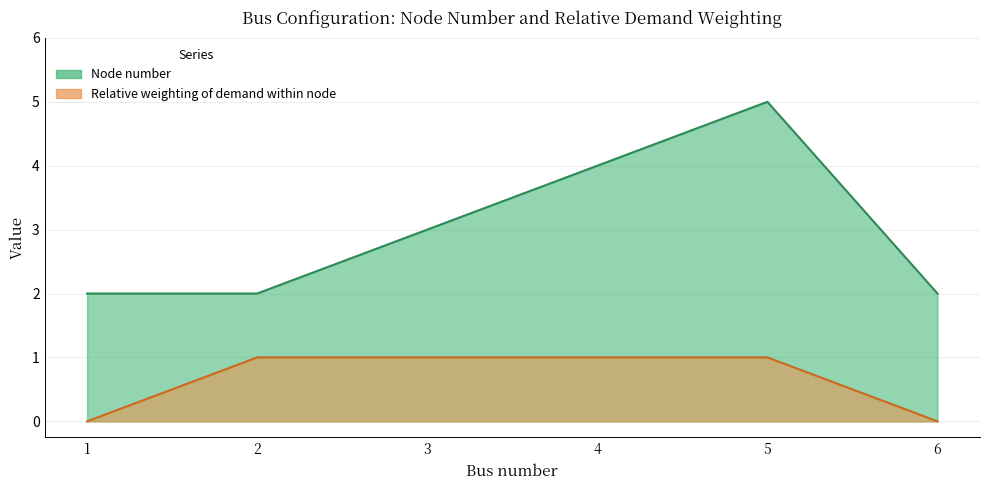

What is the sum of all Relative weighting of demand within node values?

4